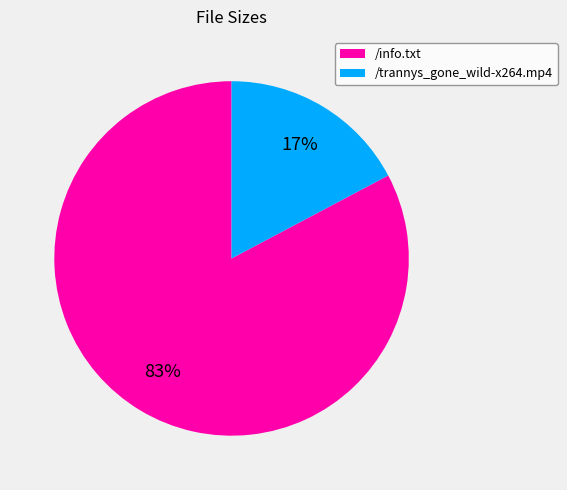

The /info.txt slice represents 91% of the pie. True or false?

False